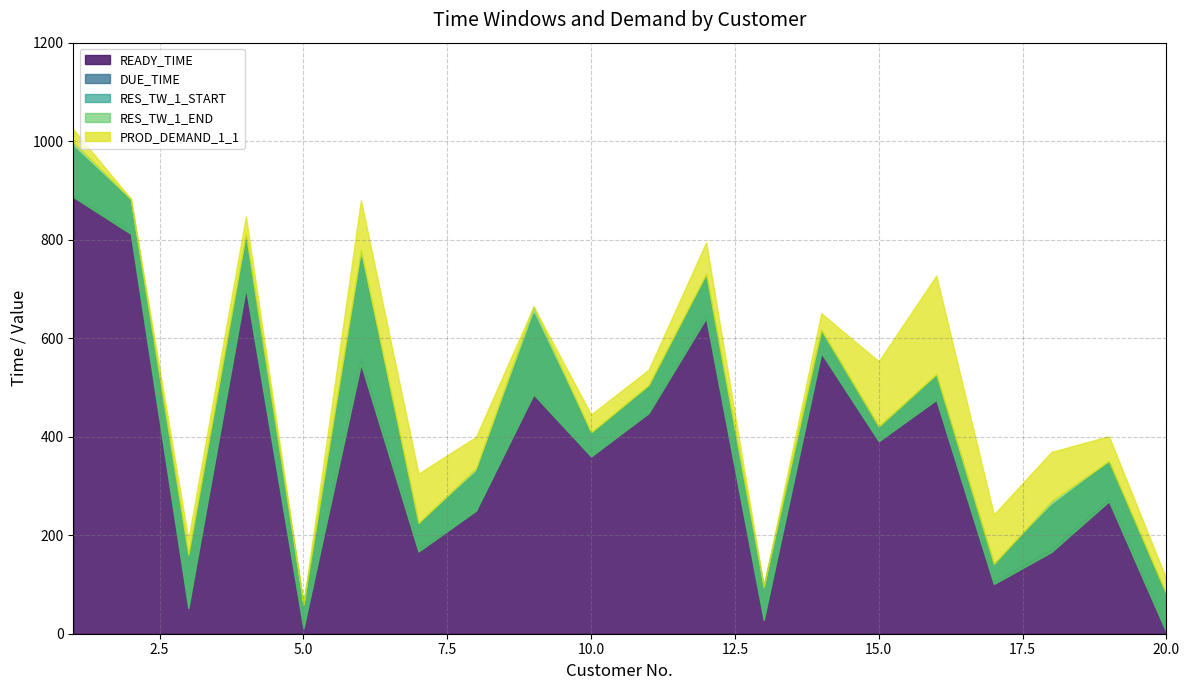

True or false: READY_TIME and DUE_TIME cross at least once.

False